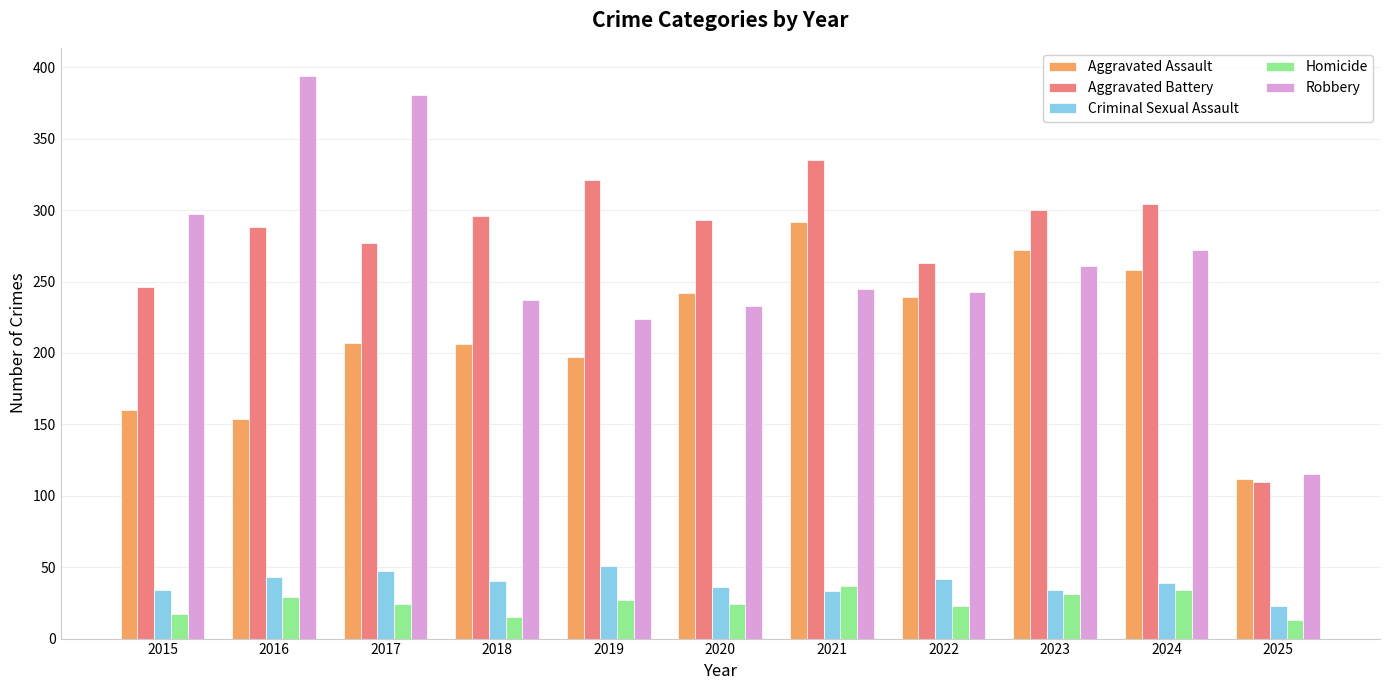

Between 2016 and 2022, which series saw the biggest shift?

Robbery